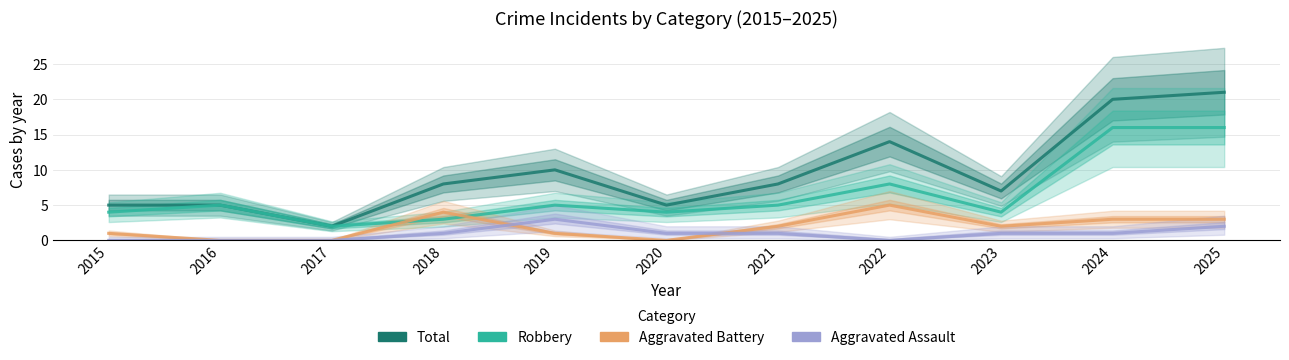

What is the total value across all series at 2017?

4